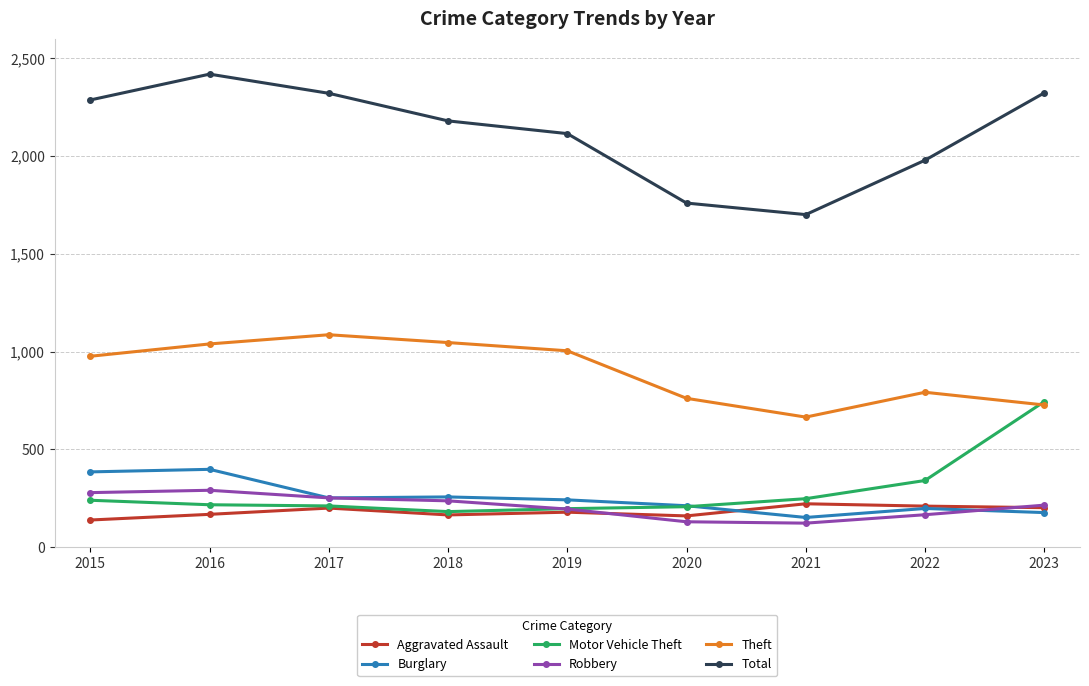

The value of Aggravated Assault at 2021 is 110. True or false?

False